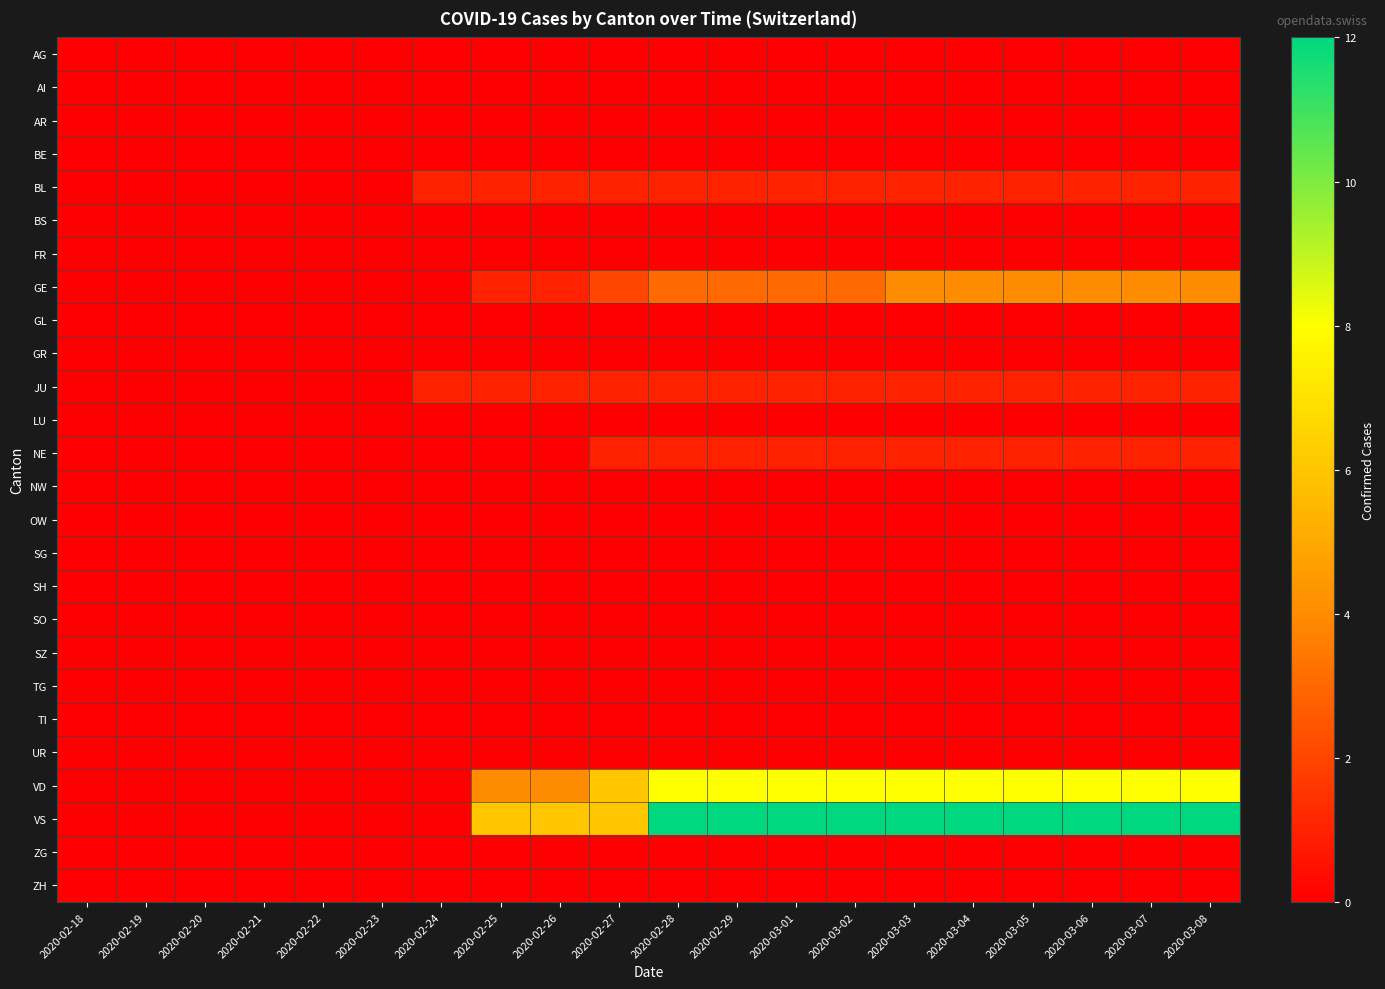

Reading right to left, transcribe all the data shown in this chart.

AG: 2020-03-08=0	2020-03-07=0	2020-03-06=0	2020-03-05=0	2020-03-04=0	2020-03-03=0	2020-03-02=0	2020-03-01=0	2020-02-29=0	2020-02-28=0	2020-02-27=0	2020-02-26=0	2020-02-25=0	2020-02-24=0	2020-02-23=0	2020-02-22=0	2020-02-21=0	2020-02-20=0	2020-02-19=0	2020-02-18=0
AI: 2020-03-08=0	2020-03-07=0	2020-03-06=0	2020-03-05=0	2020-03-04=0	2020-03-03=0	2020-03-02=0	2020-03-01=0	2020-02-29=0	2020-02-28=0	2020-02-27=0	2020-02-26=0	2020-02-25=0	2020-02-24=0	2020-02-23=0	2020-02-22=0	2020-02-21=0	2020-02-20=0	2020-02-19=0	2020-02-18=0
AR: 2020-03-08=0	2020-03-07=0	2020-03-06=0	2020-03-05=0	2020-03-04=0	2020-03-03=0	2020-03-02=0	2020-03-01=0	2020-02-29=0	2020-02-28=0	2020-02-27=0	2020-02-26=0	2020-02-25=0	2020-02-24=0	2020-02-23=0	2020-02-22=0	2020-02-21=0	2020-02-20=0	2020-02-19=0	2020-02-18=0
BE: 2020-03-08=0	2020-03-07=0	2020-03-06=0	2020-03-05=0	2020-03-04=0	2020-03-03=0	2020-03-02=0	2020-03-01=0	2020-02-29=0	2020-02-28=0	2020-02-27=0	2020-02-26=0	2020-02-25=0	2020-02-24=0	2020-02-23=0	2020-02-22=0	2020-02-21=0	2020-02-20=0	2020-02-19=0	2020-02-18=0
BL: 2020-03-08=1	2020-03-07=1	2020-03-06=1	2020-03-05=1	2020-03-04=1	2020-03-03=1	2020-03-02=1	2020-03-01=1	2020-02-29=1	2020-02-28=1	2020-02-27=1	2020-02-26=1	2020-02-25=1	2020-02-24=1	2020-02-23=0	2020-02-22=0	2020-02-21=0	2020-02-20=0	2020-02-19=0	2020-02-18=0
BS: 2020-03-08=0	2020-03-07=0	2020-03-06=0	2020-03-05=0	2020-03-04=0	2020-03-03=0	2020-03-02=0	2020-03-01=0	2020-02-29=0	2020-02-28=0	2020-02-27=0	2020-02-26=0	2020-02-25=0	2020-02-24=0	2020-02-23=0	2020-02-22=0	2020-02-21=0	2020-02-20=0	2020-02-19=0	2020-02-18=0
FR: 2020-03-08=0	2020-03-07=0	2020-03-06=0	2020-03-05=0	2020-03-04=0	2020-03-03=0	2020-03-02=0	2020-03-01=0	2020-02-29=0	2020-02-28=0	2020-02-27=0	2020-02-26=0	2020-02-25=0	2020-02-24=0	2020-02-23=0	2020-02-22=0	2020-02-21=0	2020-02-20=0	2020-02-19=0	2020-02-18=0
GE: 2020-03-08=4	2020-03-07=4	2020-03-06=4	2020-03-05=4	2020-03-04=4	2020-03-03=4	2020-03-02=3	2020-03-01=3	2020-02-29=3	2020-02-28=3	2020-02-27=2	2020-02-26=1	2020-02-25=1	2020-02-24=0	2020-02-23=0	2020-02-22=0	2020-02-21=0	2020-02-20=0	2020-02-19=0	2020-02-18=0
GL: 2020-03-08=0	2020-03-07=0	2020-03-06=0	2020-03-05=0	2020-03-04=0	2020-03-03=0	2020-03-02=0	2020-03-01=0	2020-02-29=0	2020-02-28=0	2020-02-27=0	2020-02-26=0	2020-02-25=0	2020-02-24=0	2020-02-23=0	2020-02-22=0	2020-02-21=0	2020-02-20=0	2020-02-19=0	2020-02-18=0
GR: 2020-03-08=0	2020-03-07=0	2020-03-06=0	2020-03-05=0	2020-03-04=0	2020-03-03=0	2020-03-02=0	2020-03-01=0	2020-02-29=0	2020-02-28=0	2020-02-27=0	2020-02-26=0	2020-02-25=0	2020-02-24=0	2020-02-23=0	2020-02-22=0	2020-02-21=0	2020-02-20=0	2020-02-19=0	2020-02-18=0
JU: 2020-03-08=1	2020-03-07=1	2020-03-06=1	2020-03-05=1	2020-03-04=1	2020-03-03=1	2020-03-02=1	2020-03-01=1	2020-02-29=1	2020-02-28=1	2020-02-27=1	2020-02-26=1	2020-02-25=1	2020-02-24=1	2020-02-23=0	2020-02-22=0	2020-02-21=0	2020-02-20=0	2020-02-19=0	2020-02-18=0
LU: 2020-03-08=0	2020-03-07=0	2020-03-06=0	2020-03-05=0	2020-03-04=0	2020-03-03=0	2020-03-02=0	2020-03-01=0	2020-02-29=0	2020-02-28=0	2020-02-27=0	2020-02-26=0	2020-02-25=0	2020-02-24=0	2020-02-23=0	2020-02-22=0	2020-02-21=0	2020-02-20=0	2020-02-19=0	2020-02-18=0
NE: 2020-03-08=1	2020-03-07=1	2020-03-06=1	2020-03-05=1	2020-03-04=1	2020-03-03=1	2020-03-02=1	2020-03-01=1	2020-02-29=1	2020-02-28=1	2020-02-27=1	2020-02-26=0	2020-02-25=0	2020-02-24=0	2020-02-23=0	2020-02-22=0	2020-02-21=0	2020-02-20=0	2020-02-19=0	2020-02-18=0
NW: 2020-03-08=0	2020-03-07=0	2020-03-06=0	2020-03-05=0	2020-03-04=0	2020-03-03=0	2020-03-02=0	2020-03-01=0	2020-02-29=0	2020-02-28=0	2020-02-27=0	2020-02-26=0	2020-02-25=0	2020-02-24=0	2020-02-23=0	2020-02-22=0	2020-02-21=0	2020-02-20=0	2020-02-19=0	2020-02-18=0
OW: 2020-03-08=0	2020-03-07=0	2020-03-06=0	2020-03-05=0	2020-03-04=0	2020-03-03=0	2020-03-02=0	2020-03-01=0	2020-02-29=0	2020-02-28=0	2020-02-27=0	2020-02-26=0	2020-02-25=0	2020-02-24=0	2020-02-23=0	2020-02-22=0	2020-02-21=0	2020-02-20=0	2020-02-19=0	2020-02-18=0
SG: 2020-03-08=0	2020-03-07=0	2020-03-06=0	2020-03-05=0	2020-03-04=0	2020-03-03=0	2020-03-02=0	2020-03-01=0	2020-02-29=0	2020-02-28=0	2020-02-27=0	2020-02-26=0	2020-02-25=0	2020-02-24=0	2020-02-23=0	2020-02-22=0	2020-02-21=0	2020-02-20=0	2020-02-19=0	2020-02-18=0
SH: 2020-03-08=0	2020-03-07=0	2020-03-06=0	2020-03-05=0	2020-03-04=0	2020-03-03=0	2020-03-02=0	2020-03-01=0	2020-02-29=0	2020-02-28=0	2020-02-27=0	2020-02-26=0	2020-02-25=0	2020-02-24=0	2020-02-23=0	2020-02-22=0	2020-02-21=0	2020-02-20=0	2020-02-19=0	2020-02-18=0
SO: 2020-03-08=0	2020-03-07=0	2020-03-06=0	2020-03-05=0	2020-03-04=0	2020-03-03=0	2020-03-02=0	2020-03-01=0	2020-02-29=0	2020-02-28=0	2020-02-27=0	2020-02-26=0	2020-02-25=0	2020-02-24=0	2020-02-23=0	2020-02-22=0	2020-02-21=0	2020-02-20=0	2020-02-19=0	2020-02-18=0
SZ: 2020-03-08=0	2020-03-07=0	2020-03-06=0	2020-03-05=0	2020-03-04=0	2020-03-03=0	2020-03-02=0	2020-03-01=0	2020-02-29=0	2020-02-28=0	2020-02-27=0	2020-02-26=0	2020-02-25=0	2020-02-24=0	2020-02-23=0	2020-02-22=0	2020-02-21=0	2020-02-20=0	2020-02-19=0	2020-02-18=0
TG: 2020-03-08=0	2020-03-07=0	2020-03-06=0	2020-03-05=0	2020-03-04=0	2020-03-03=0	2020-03-02=0	2020-03-01=0	2020-02-29=0	2020-02-28=0	2020-02-27=0	2020-02-26=0	2020-02-25=0	2020-02-24=0	2020-02-23=0	2020-02-22=0	2020-02-21=0	2020-02-20=0	2020-02-19=0	2020-02-18=0
TI: 2020-03-08=0	2020-03-07=0	2020-03-06=0	2020-03-05=0	2020-03-04=0	2020-03-03=0	2020-03-02=0	2020-03-01=0	2020-02-29=0	2020-02-28=0	2020-02-27=0	2020-02-26=0	2020-02-25=0	2020-02-24=0	2020-02-23=0	2020-02-22=0	2020-02-21=0	2020-02-20=0	2020-02-19=0	2020-02-18=0
UR: 2020-03-08=0	2020-03-07=0	2020-03-06=0	2020-03-05=0	2020-03-04=0	2020-03-03=0	2020-03-02=0	2020-03-01=0	2020-02-29=0	2020-02-28=0	2020-02-27=0	2020-02-26=0	2020-02-25=0	2020-02-24=0	2020-02-23=0	2020-02-22=0	2020-02-21=0	2020-02-20=0	2020-02-19=0	2020-02-18=0
VD: 2020-03-08=8	2020-03-07=8	2020-03-06=8	2020-03-05=8	2020-03-04=8	2020-03-03=8	2020-03-02=8	2020-03-01=8	2020-02-29=8	2020-02-28=8	2020-02-27=6	2020-02-26=4	2020-02-25=4	2020-02-24=0	2020-02-23=0	2020-02-22=0	2020-02-21=0	2020-02-20=0	2020-02-19=0	2020-02-18=0
VS: 2020-03-08=12	2020-03-07=12	2020-03-06=12	2020-03-05=12	2020-03-04=12	2020-03-03=12	2020-03-02=12	2020-03-01=12	2020-02-29=12	2020-02-28=12	2020-02-27=6	2020-02-26=6	2020-02-25=6	2020-02-24=0	2020-02-23=0	2020-02-22=0	2020-02-21=0	2020-02-20=0	2020-02-19=0	2020-02-18=0
ZG: 2020-03-08=0	2020-03-07=0	2020-03-06=0	2020-03-05=0	2020-03-04=0	2020-03-03=0	2020-03-02=0	2020-03-01=0	2020-02-29=0	2020-02-28=0	2020-02-27=0	2020-02-26=0	2020-02-25=0	2020-02-24=0	2020-02-23=0	2020-02-22=0	2020-02-21=0	2020-02-20=0	2020-02-19=0	2020-02-18=0
ZH: 2020-03-08=0	2020-03-07=0	2020-03-06=0	2020-03-05=0	2020-03-04=0	2020-03-03=0	2020-03-02=0	2020-03-01=0	2020-02-29=0	2020-02-28=0	2020-02-27=0	2020-02-26=0	2020-02-25=0	2020-02-24=0	2020-02-23=0	2020-02-22=0	2020-02-21=0	2020-02-20=0	2020-02-19=0	2020-02-18=0